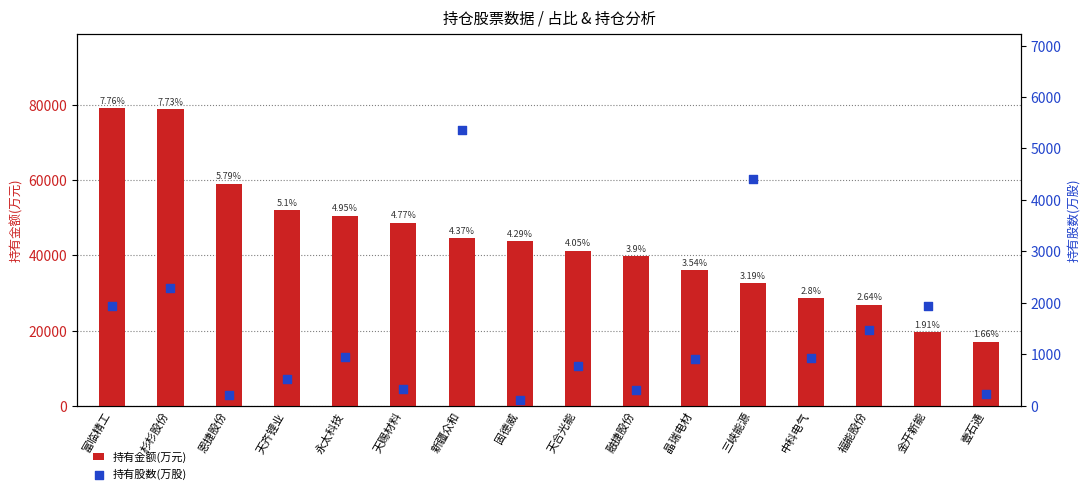

Is the value of 持有金额(万元) at 永太科技 greater than the value of 持有股数(万股) at 富临精工?

Yes